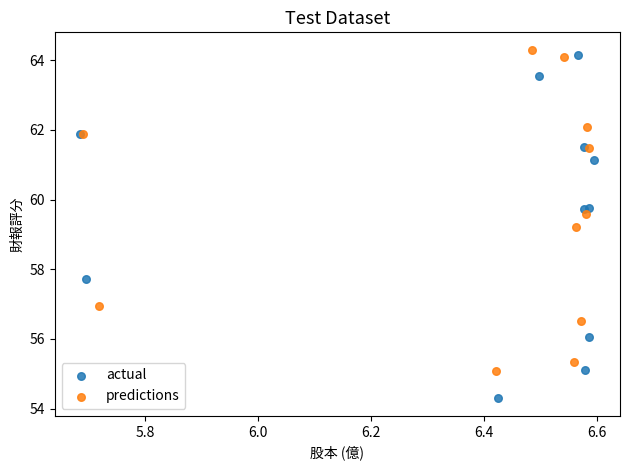

Which series contains the highest Y value?

predictions